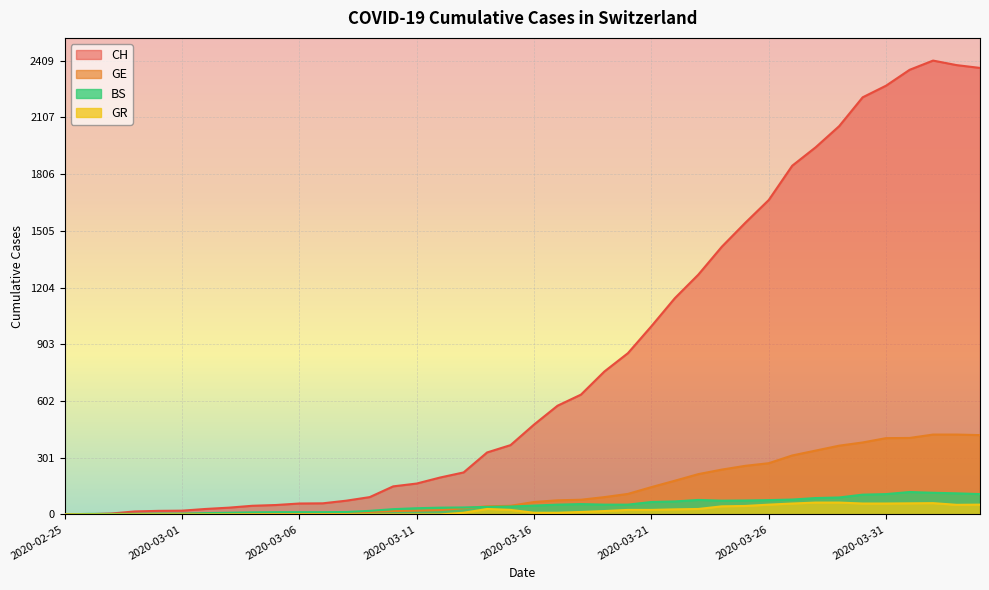

True or false: GR and BS cross at least once.

False